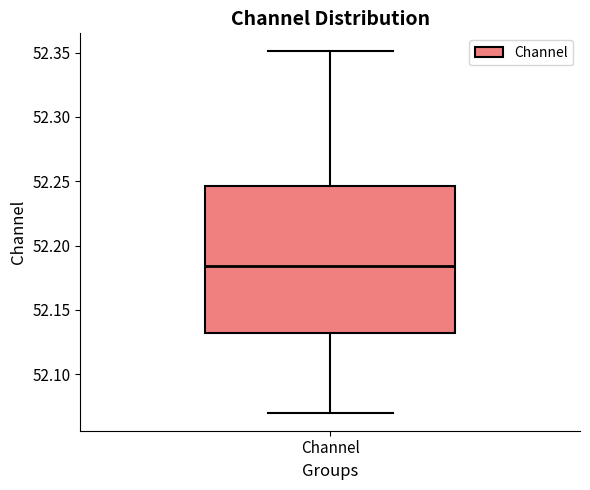

Transcribe this box plot: give where the median line is, the range the box spans, and where the two whiskers end, as read against the y-axis. The values are not printed on the chart, so give them approximately, as read against the axis.

median 52.185, box 52.130 to 52.245, whiskers 52.070 to 52.350